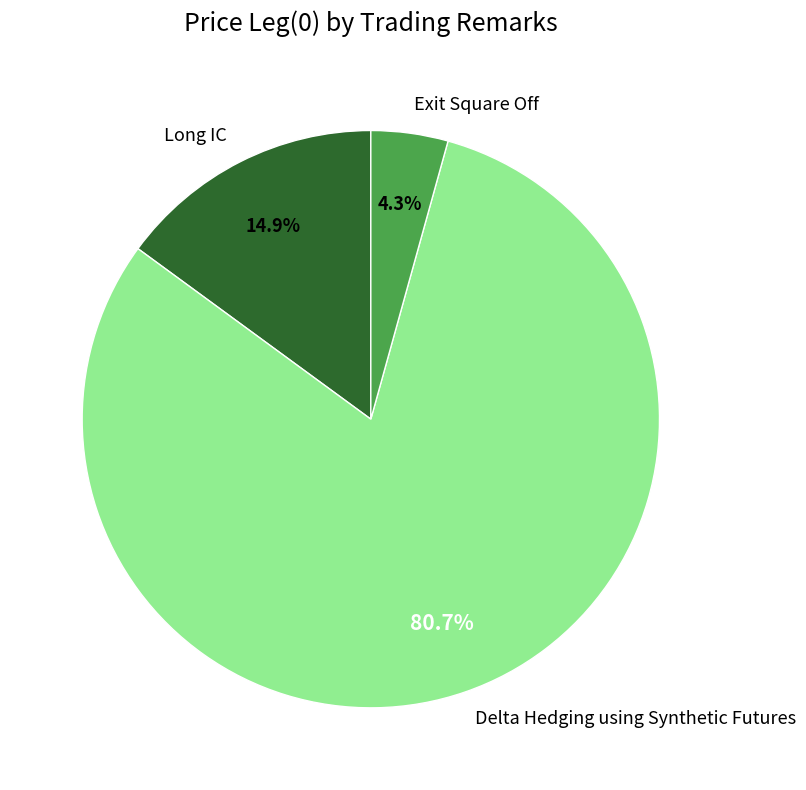

Which category has the biggest portion of the pie?

Delta Hedging using Synthetic Futures